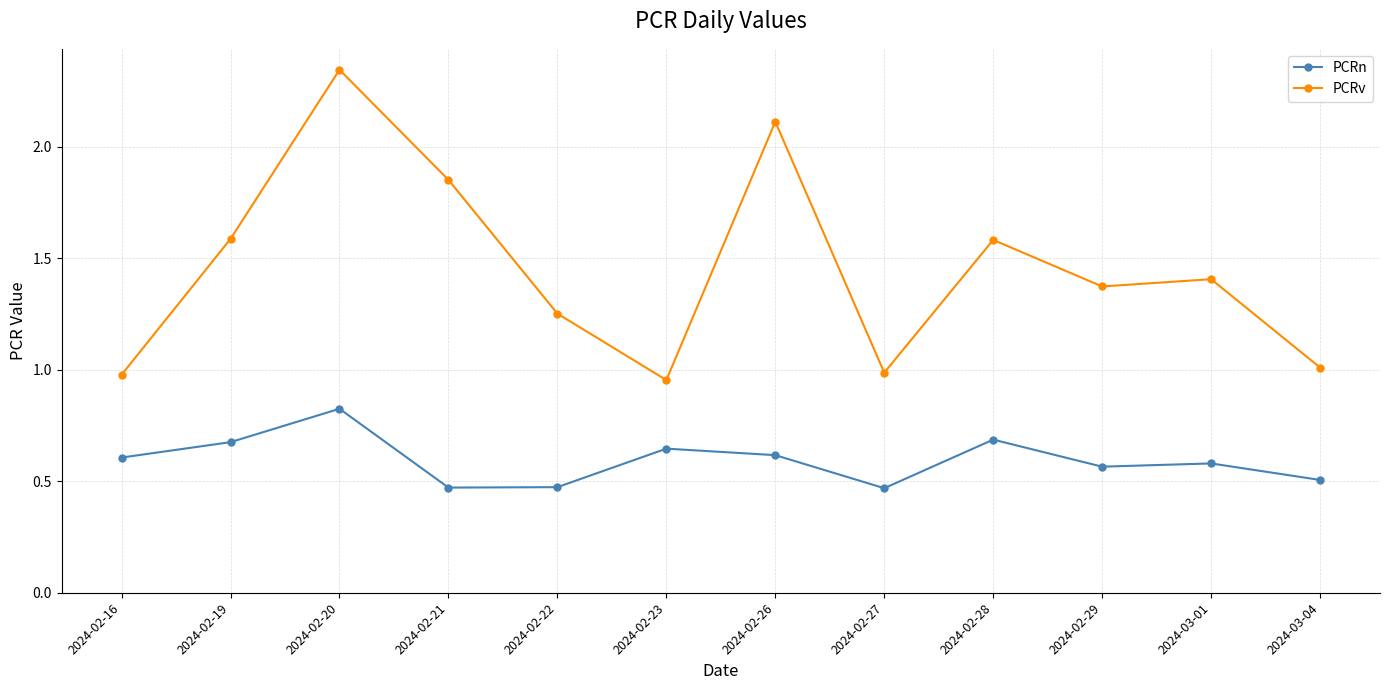

True or false: PCRv has a value of 3.4 at 2024-02-26.

False